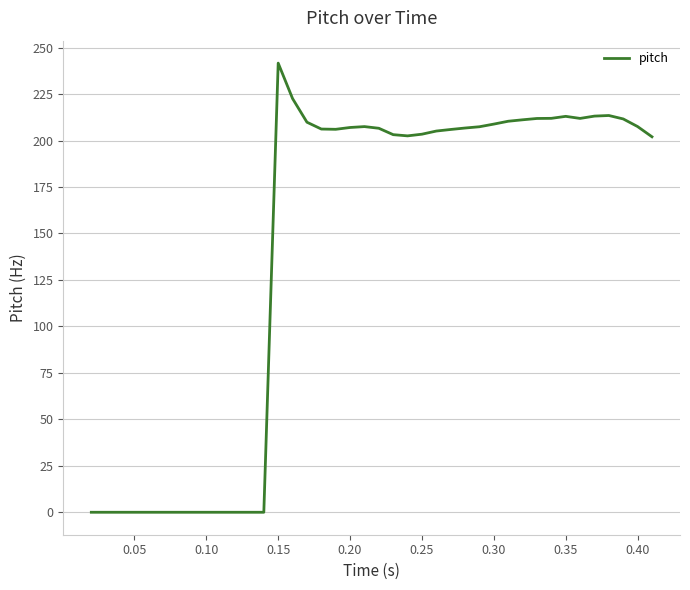

Does the chart display data point markers on the line(s)?

No